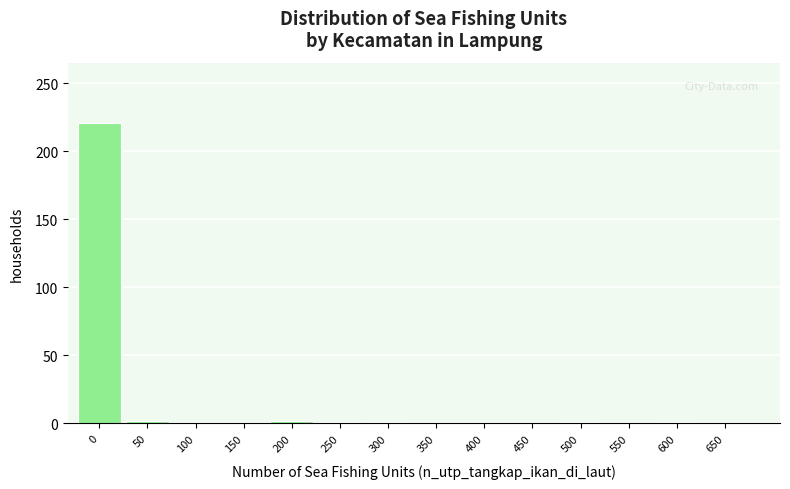

What is the sum of all values?

229